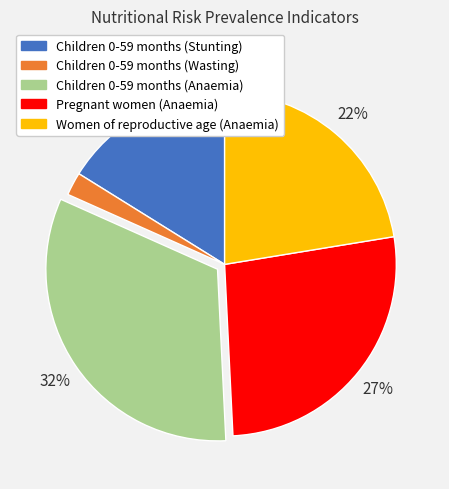

The Children 0-59 months (Anaemia) slice represents 19% of the pie. True or false?

False